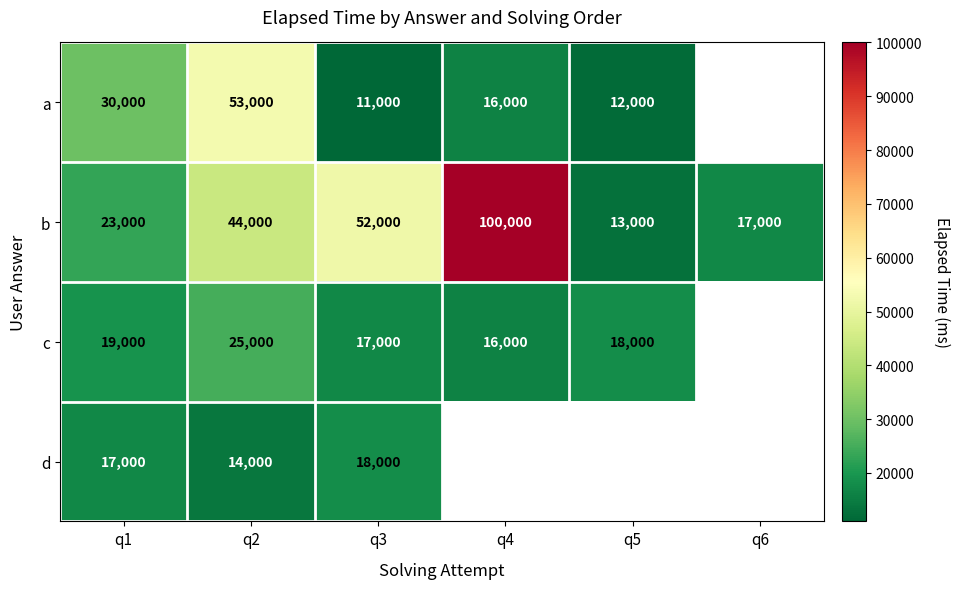

True or false: c has a value of 18000 at q5.

True